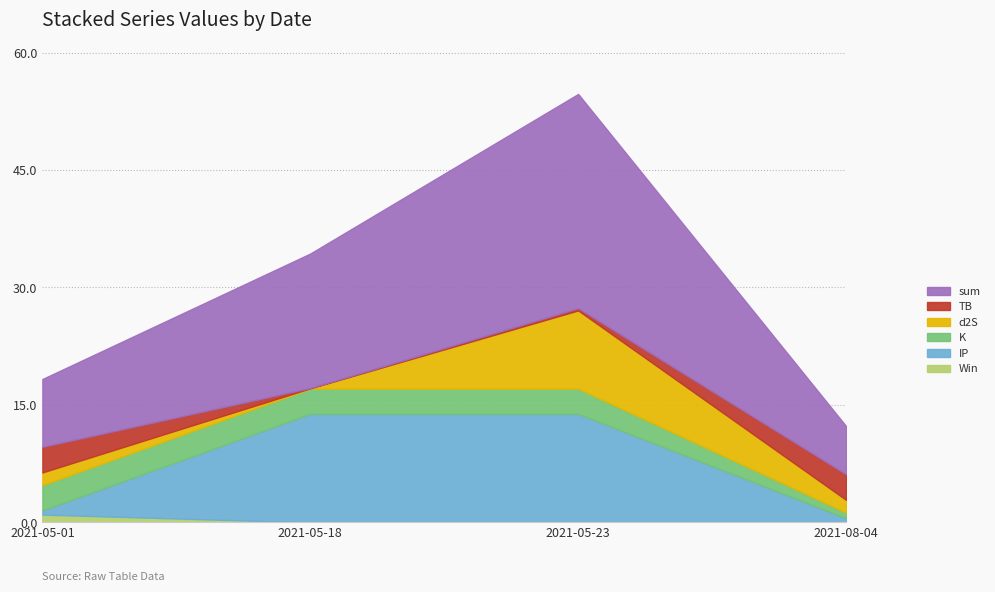

How many data points in K are above 3?

3